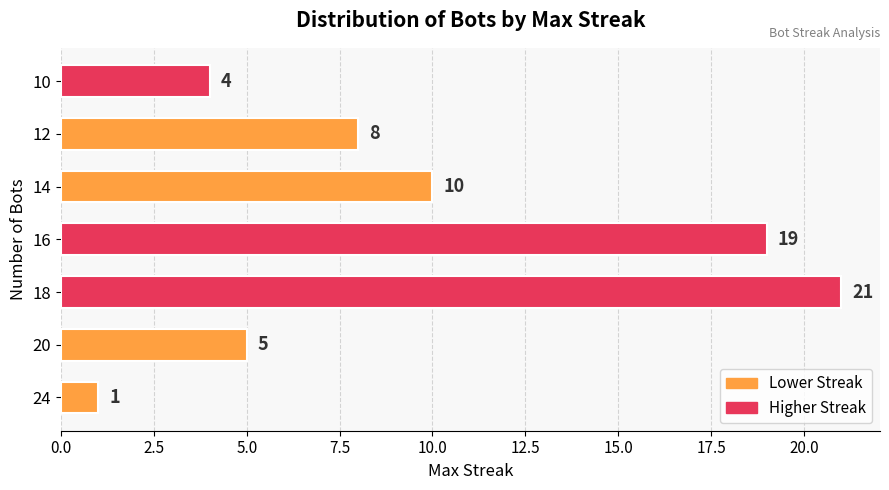

What is the average value?

10